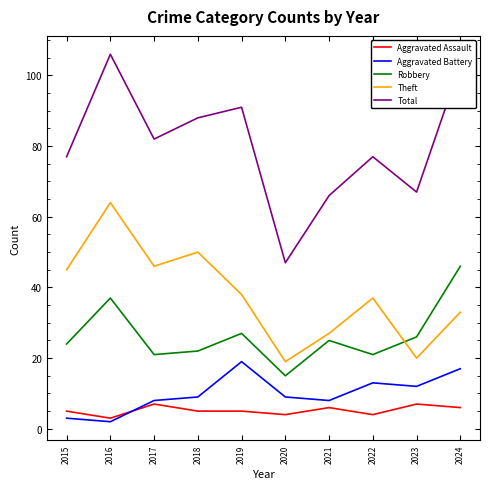

True or false: Robbery and Total cross at least once.

False